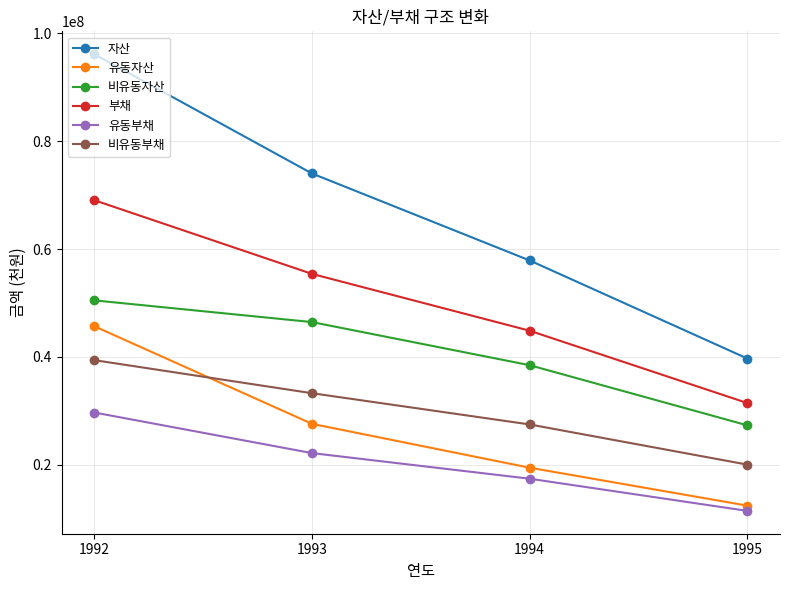

Where is 부채 nearest to the value 50238729?

1993